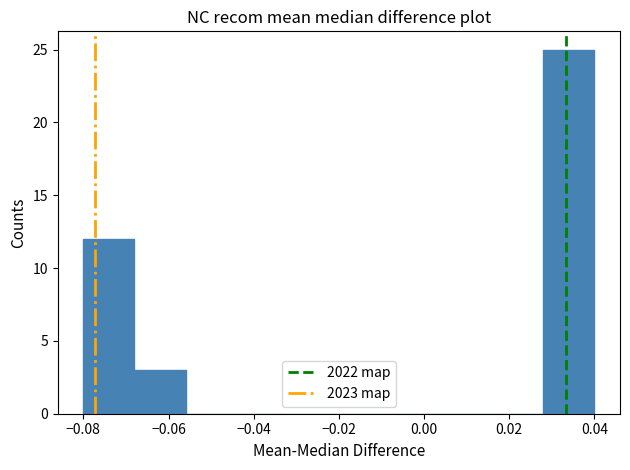

Reading left to right, list every bar in this chart as the range it spans on the x-axis followed by its height. The values are not printed on the chart, so give them approximately, as read against the axis.

-0.080 to -0.068: 12
-0.068 to -0.056: 3
-0.056 to -0.044: 0
-0.044 to -0.032: 0
-0.032 to -0.020: 0
-0.020 to -0.008: 0
-0.008 to 0.004: 0
0.004 to 0.016: 0
0.016 to 0.028: 0
0.028 to 0.040: 25